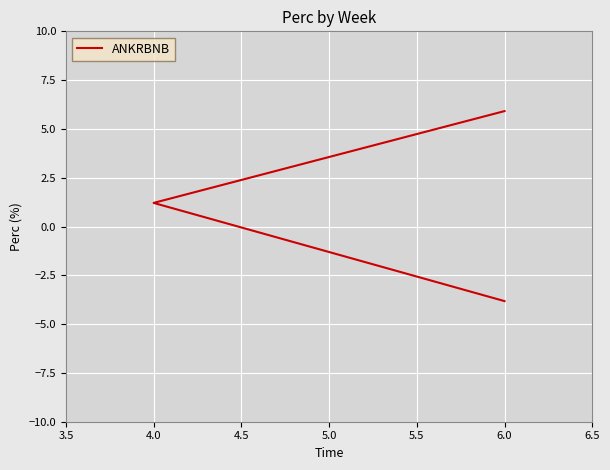

Count the number of values greater than 1.

2